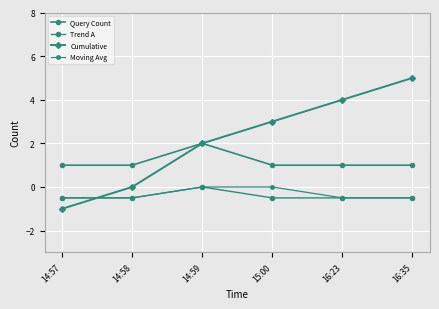

How many lines are shown in the chart?

4